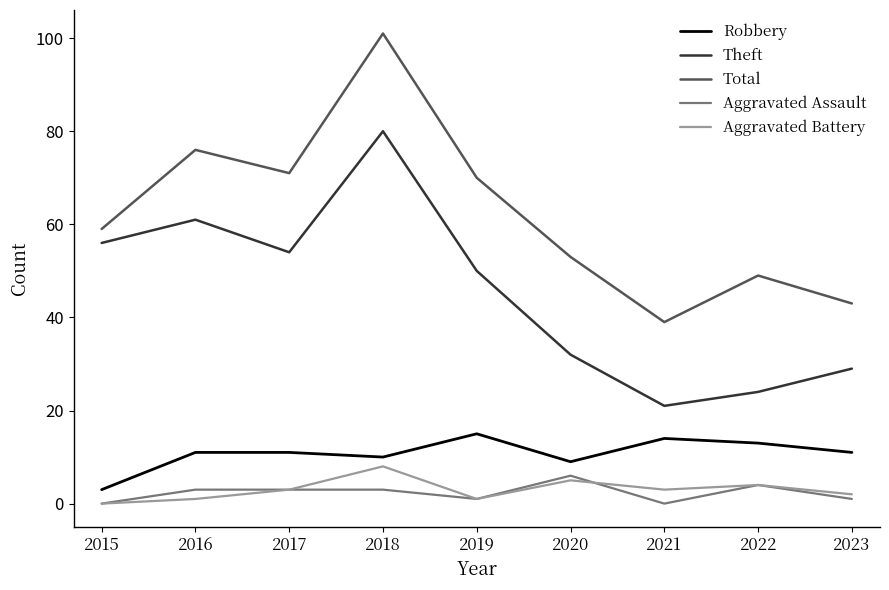

What is the spread (max minus min) of values at 2021?

39